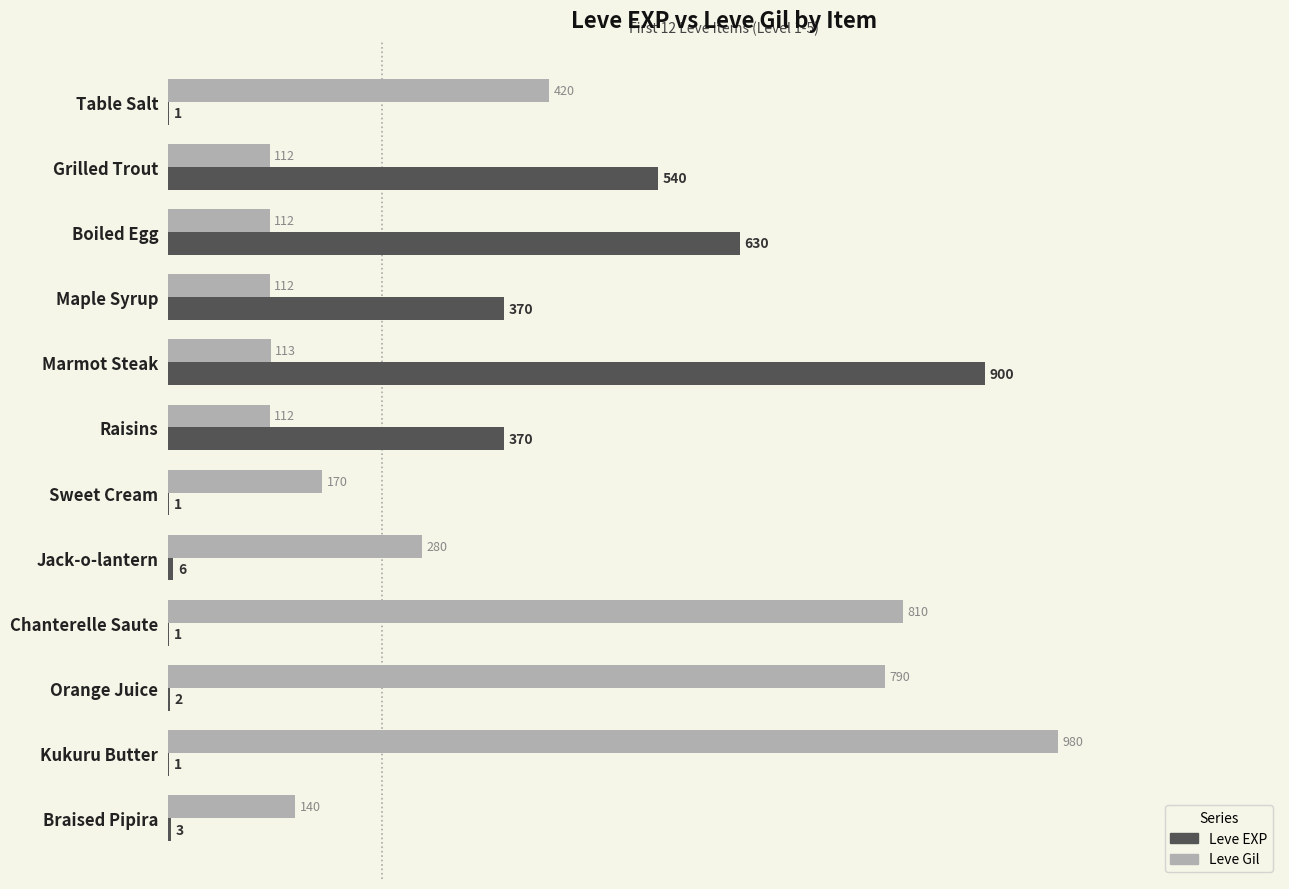

How many categories are shown in the chart?

12